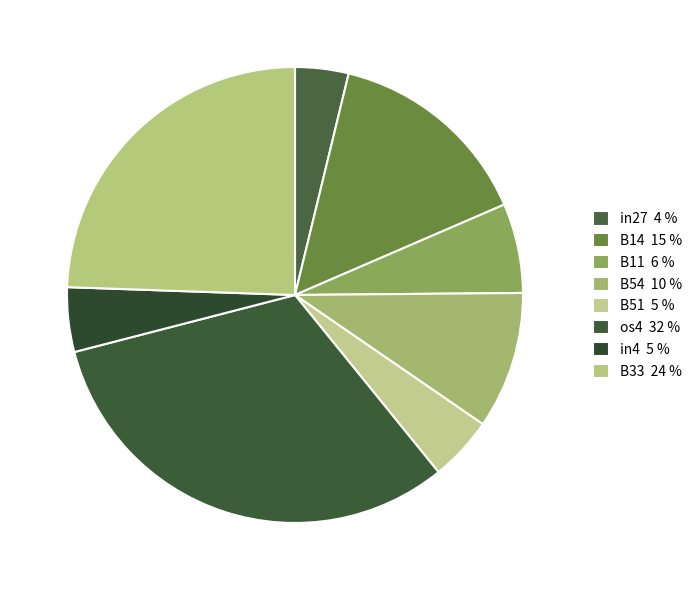

To the nearest percent, what is the combined percentage of os4 and B14?

47%